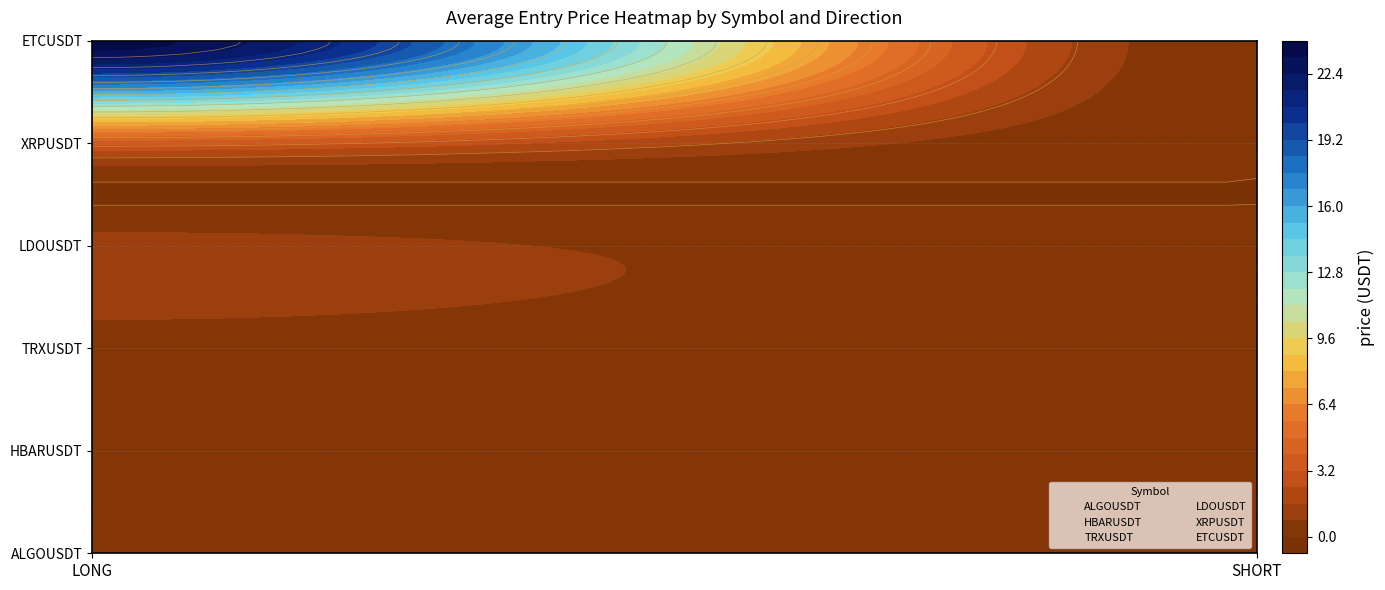

Is the value of LDOUSDT at SHORT greater than the value of XRPUSDT at SHORT?

No